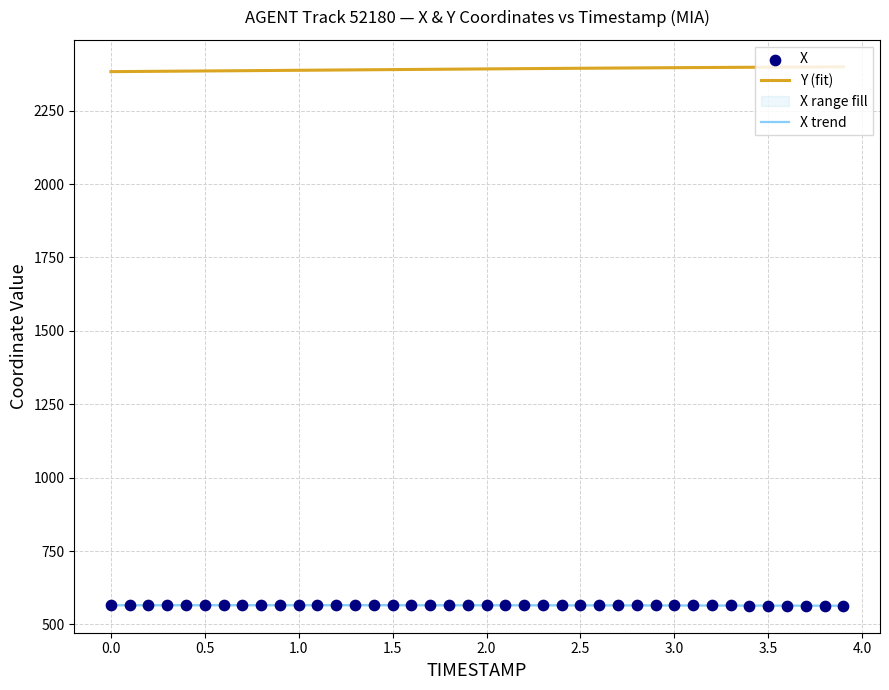

Which series has the largest total across all categories?

Y